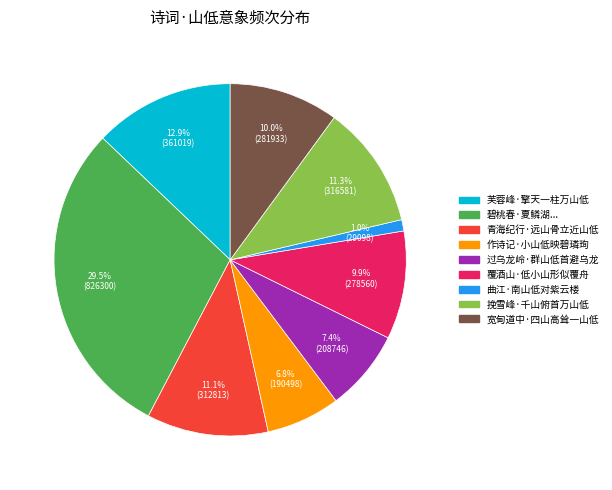

Is there a majority slice in this chart?

No